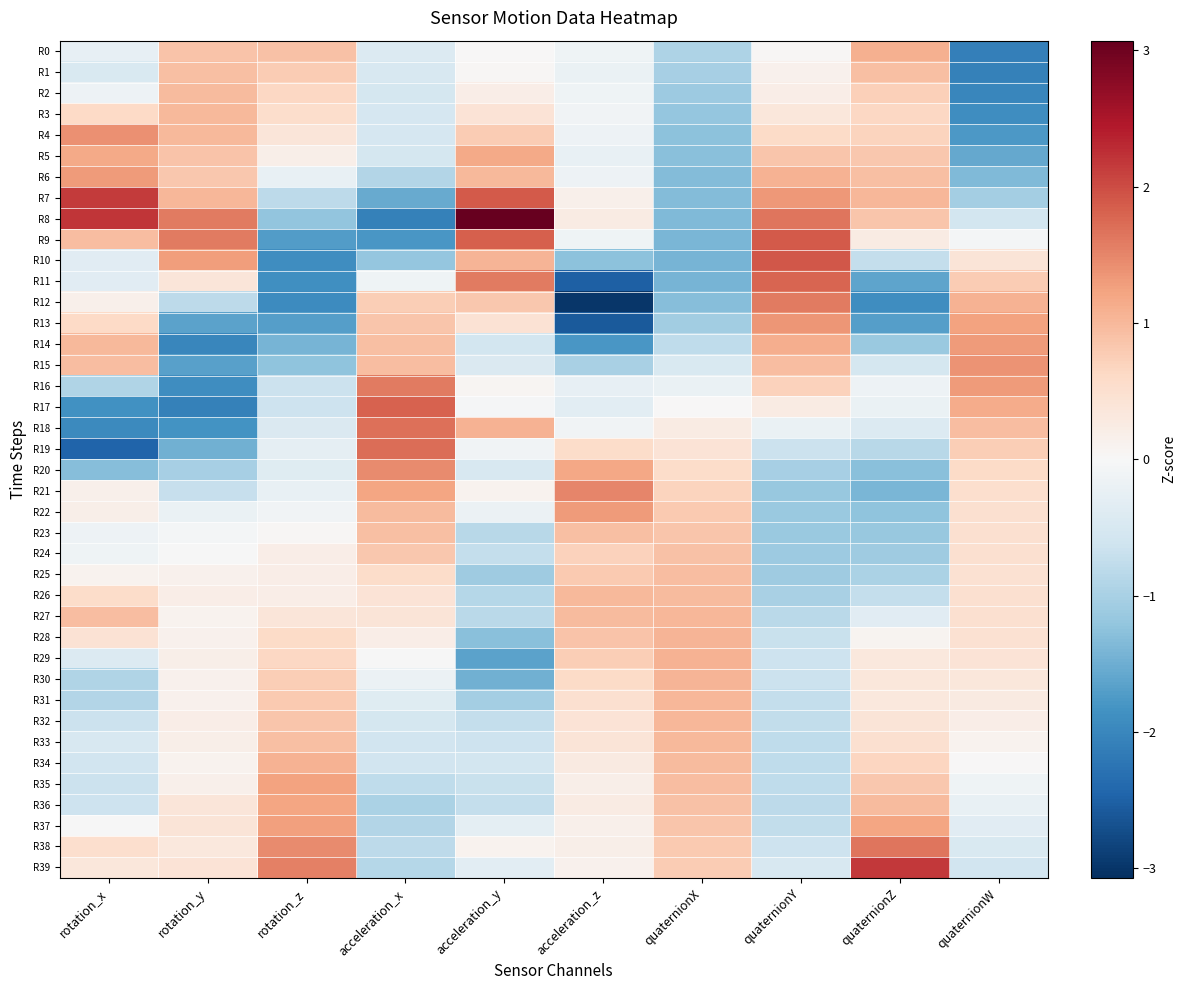

At quaternionZ, list the series in order from largest to smallest.

R39, R38, R37, R0, R7, R36, R1, R6, R8, R35, R5, R2, R4, R34, R3, R33, R32, R30, R31, R29, R9, R28, R16, R17, R27, R18, R15, R10, R26, R19, R25, R24, R14, R23, R22, R20, R21, R11, R13, R12